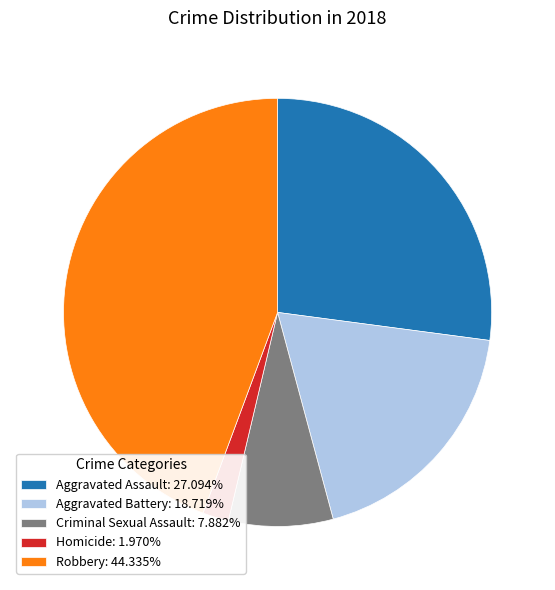

What is the largest slice in the pie chart?

Robbery